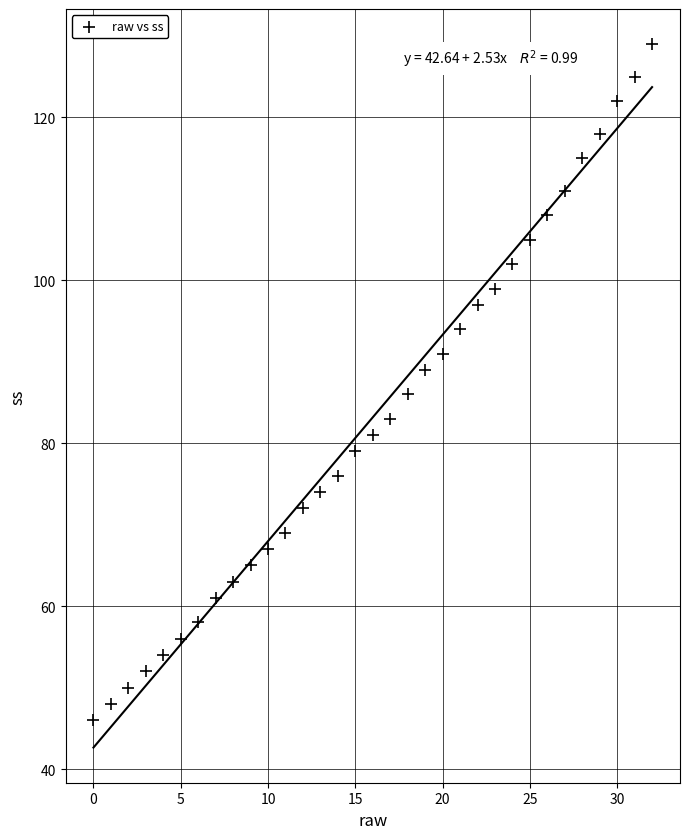

What Y value in the scatter plot is closest to 87?

86